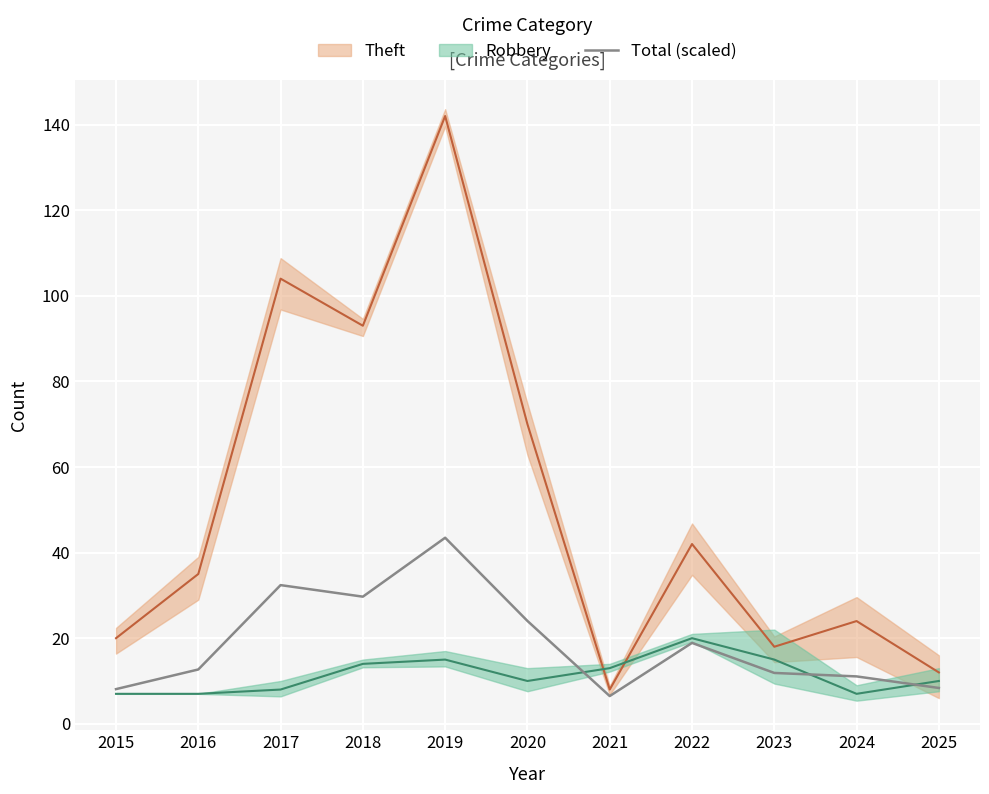

Where is the first local maximum?

2017